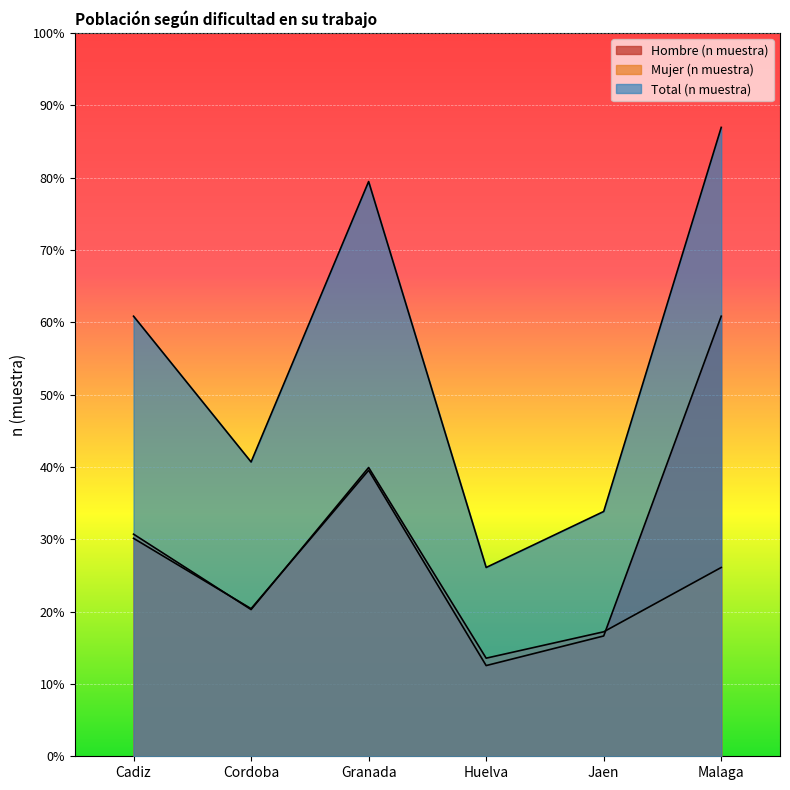

Count the Mujer (n muestra) values in the range 269 to 480.

4